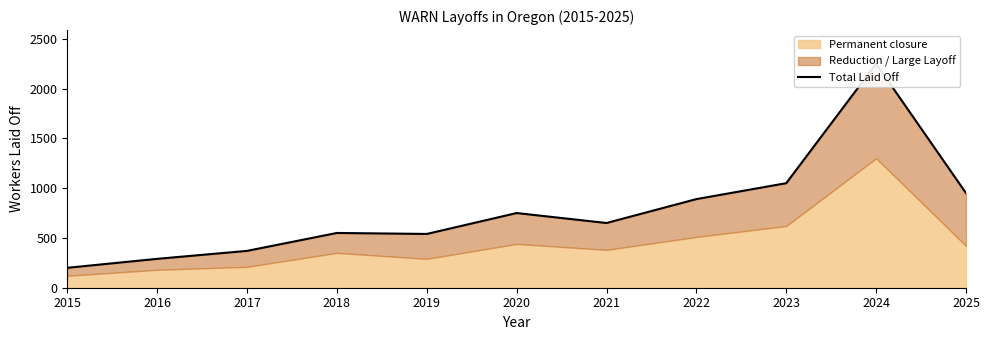

Between 2017 and 2019, which is larger?

2019